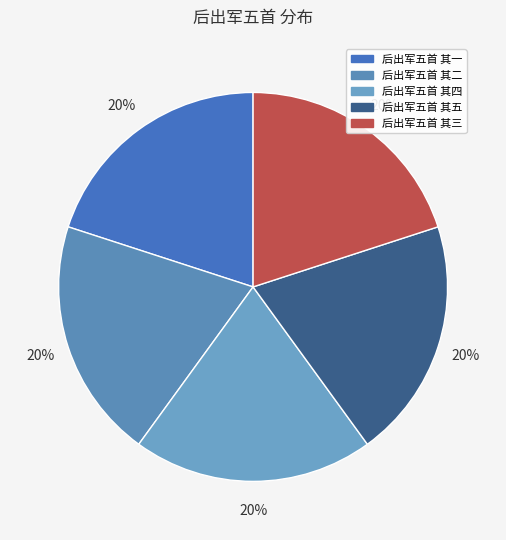

Which slice is the largest?

后出军五首 其五